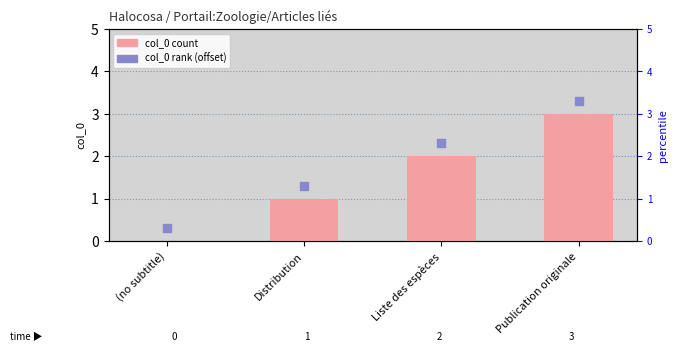

Which series has the largest total across all categories?

col_0 rank (offset)